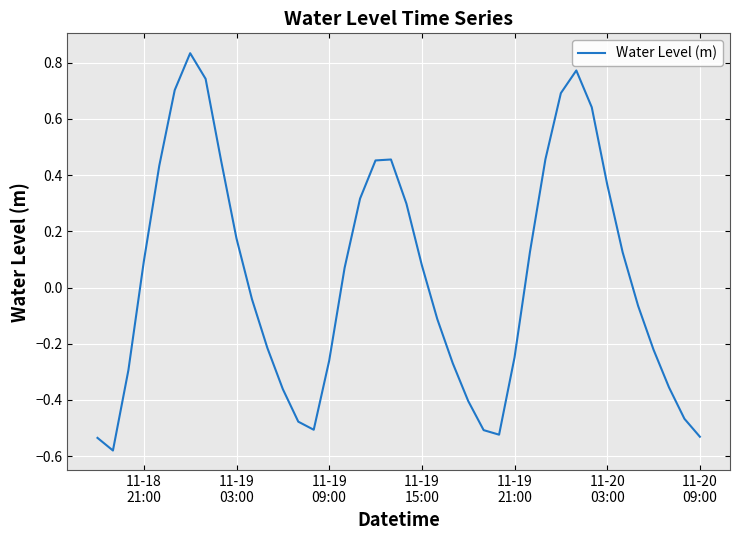

What is the difference between the maximum and minimum values?

1.4